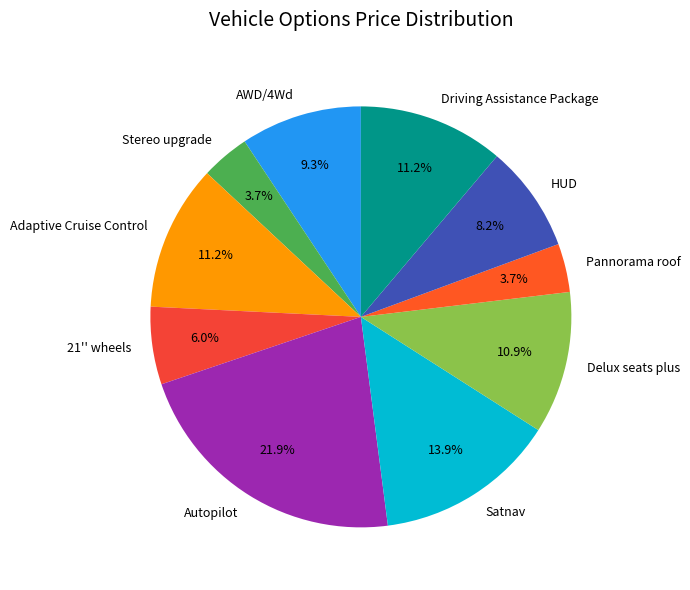

Does Pannorama roof account for over 50% of the chart?

No